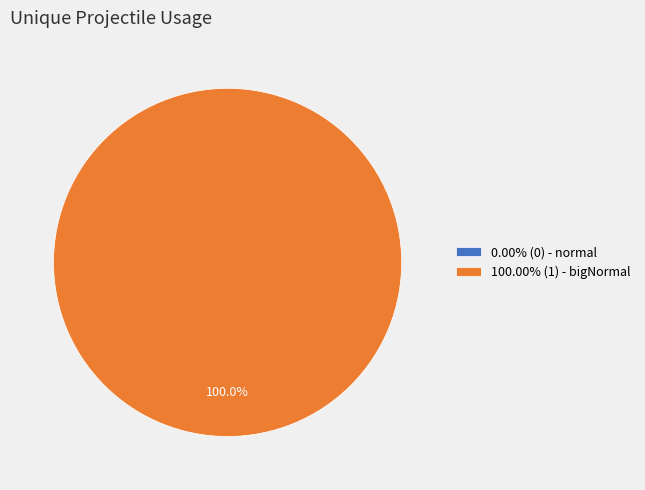

What percentage do normal and bigNormal together represent?

100.0%